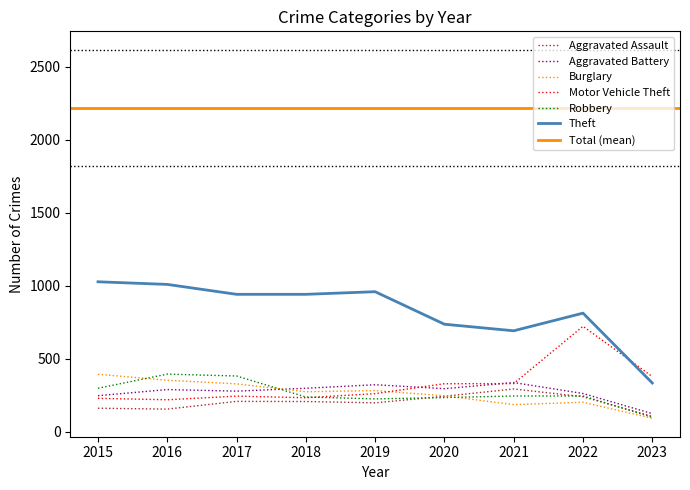

The value of Theft at 2021 is 691. True or false?

True